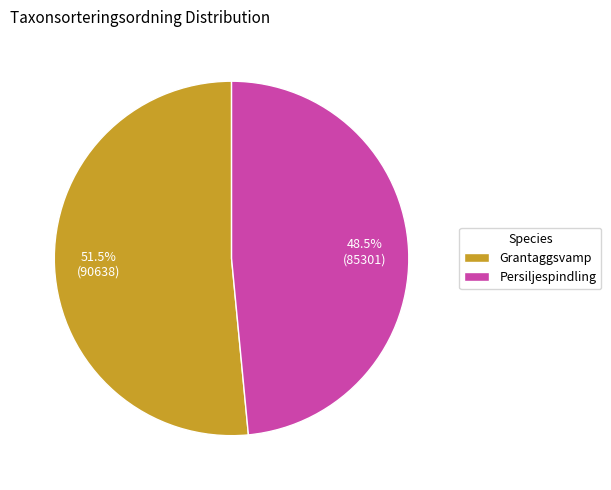

Is there a majority slice in this chart?

Yes